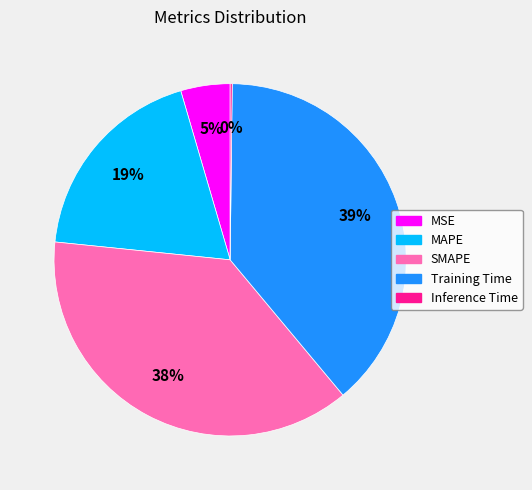

Is Training Time the majority of the pie?

No